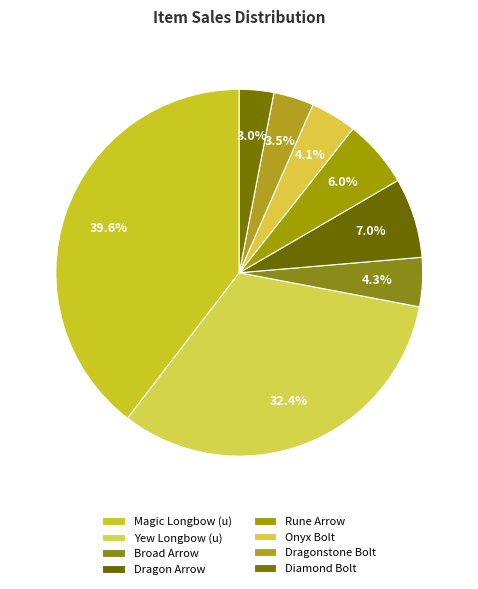

Is there a majority slice in this chart?

No